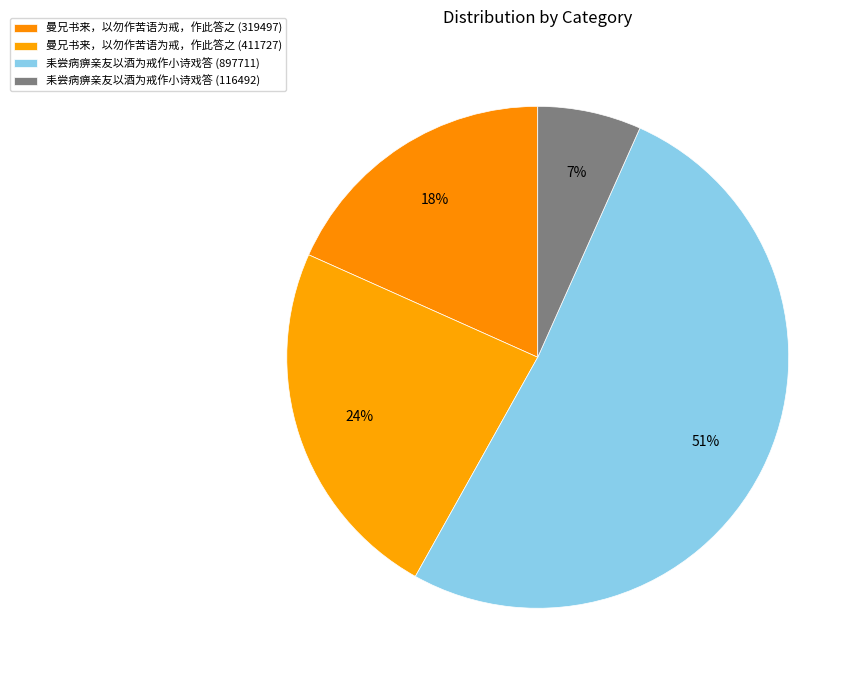

Which category has the biggest portion of the pie?

耒尝病痹亲友以酒为戒作小诗戏答 (897711)